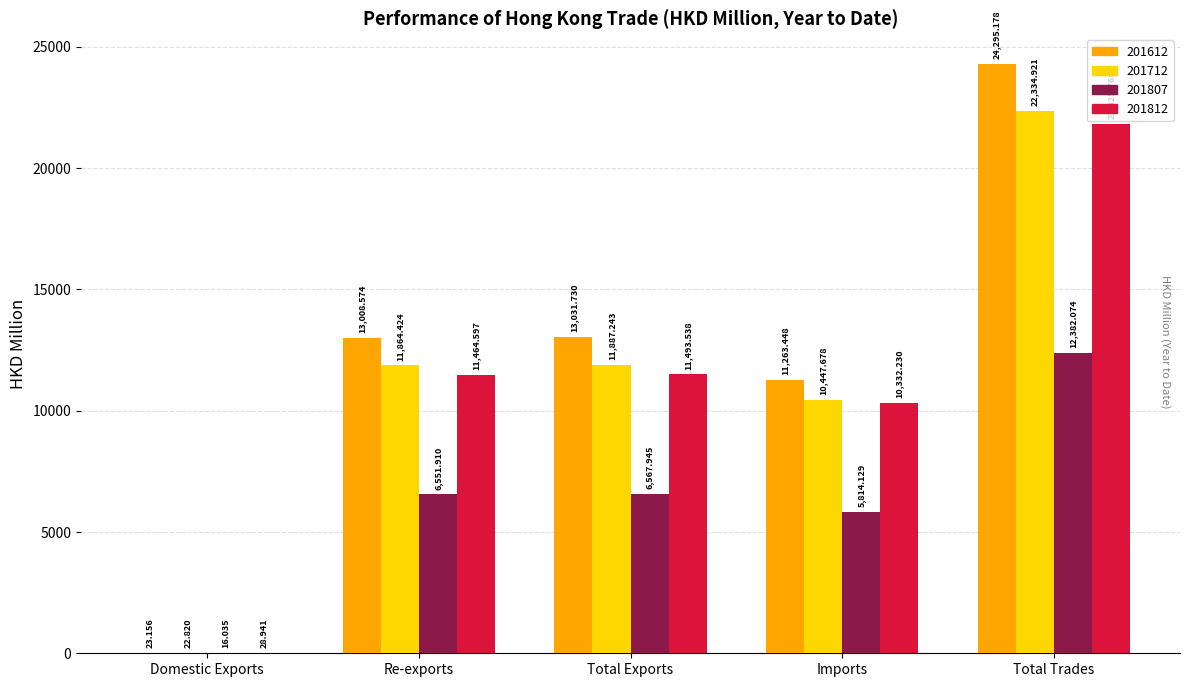

How many data points does each series have?

5